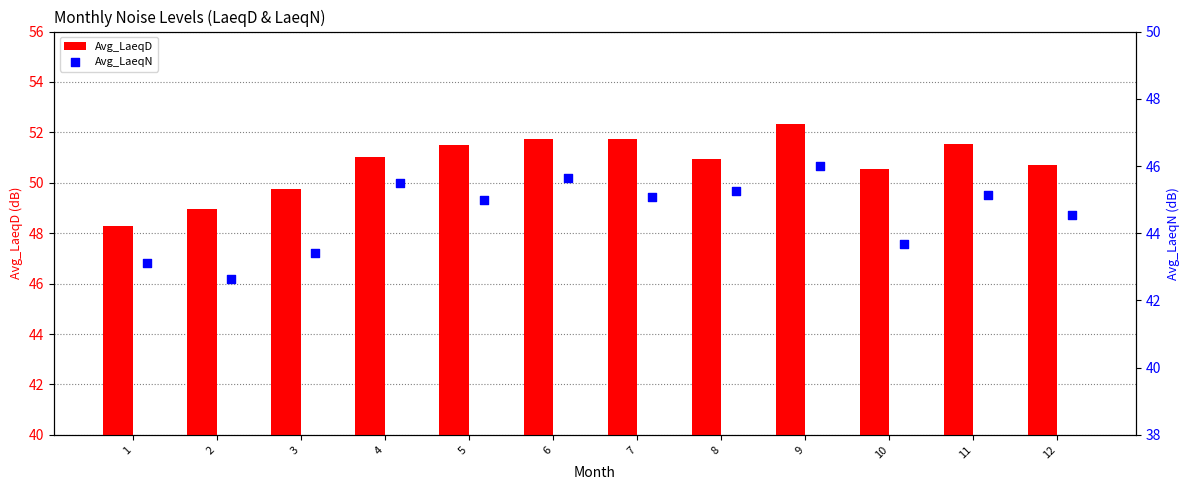

At how many categories does at least one series exceed 47?

12